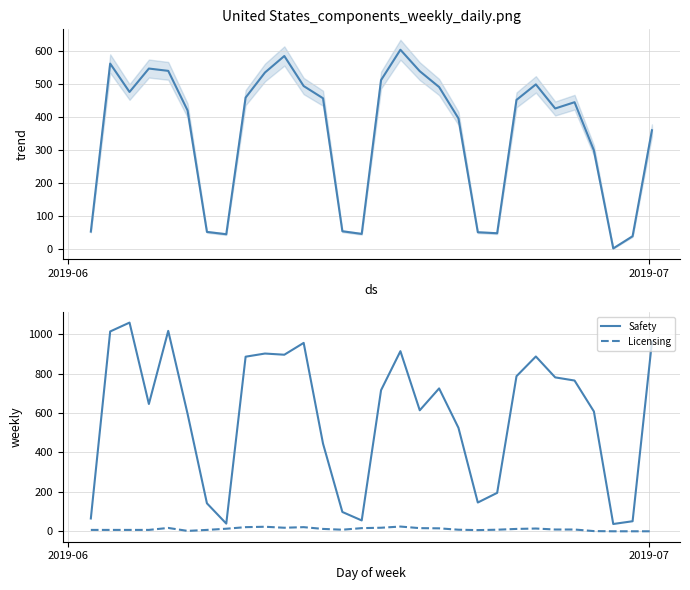

True or false: Safety and Licensing cross at least once.

False